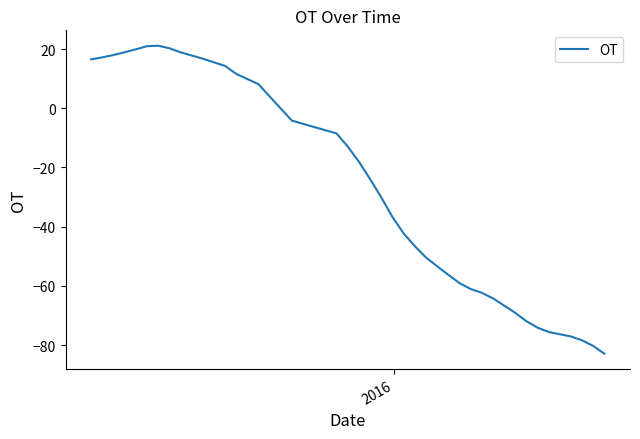

What is the greatest value displayed?

21.1